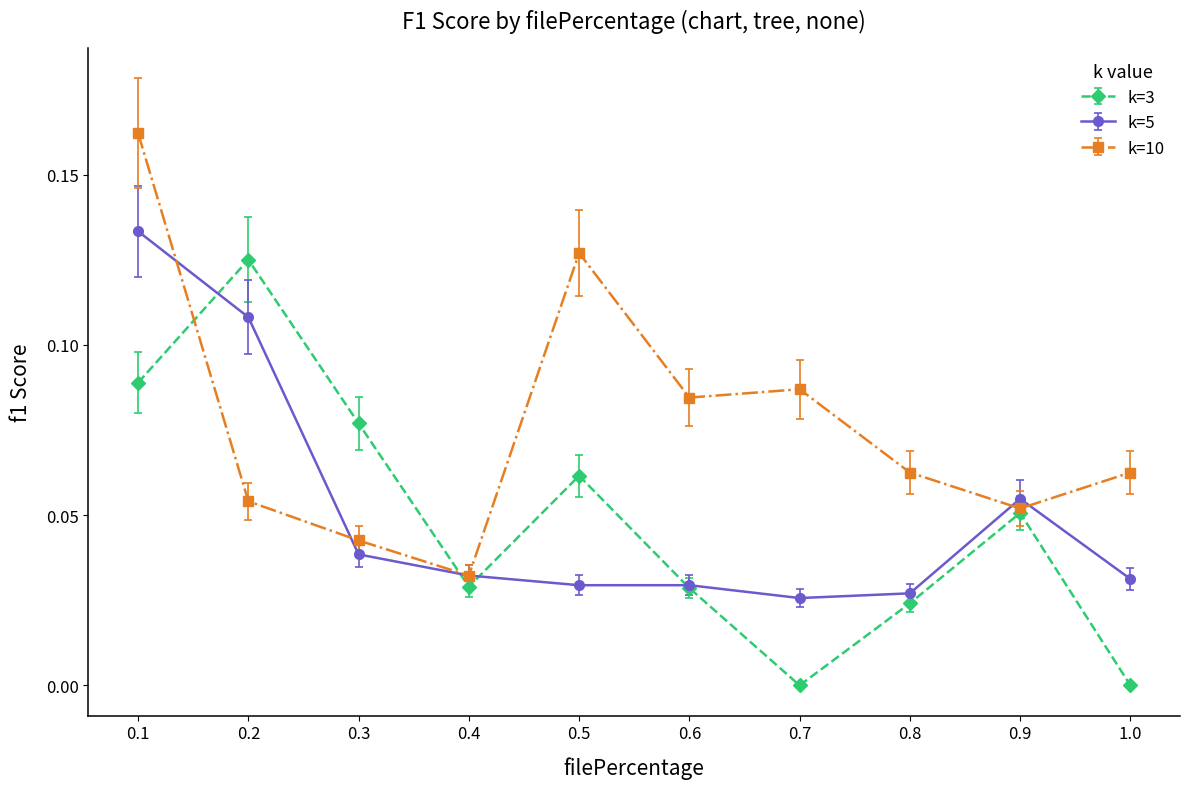

Count the number of categories in the chart.

10